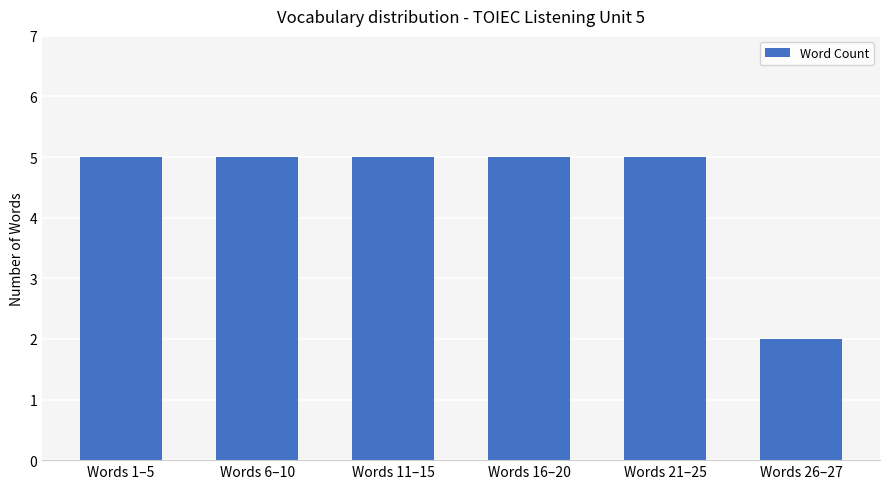

Which has a higher value, Words 16–20 or Words 26–27?

Words 16–20